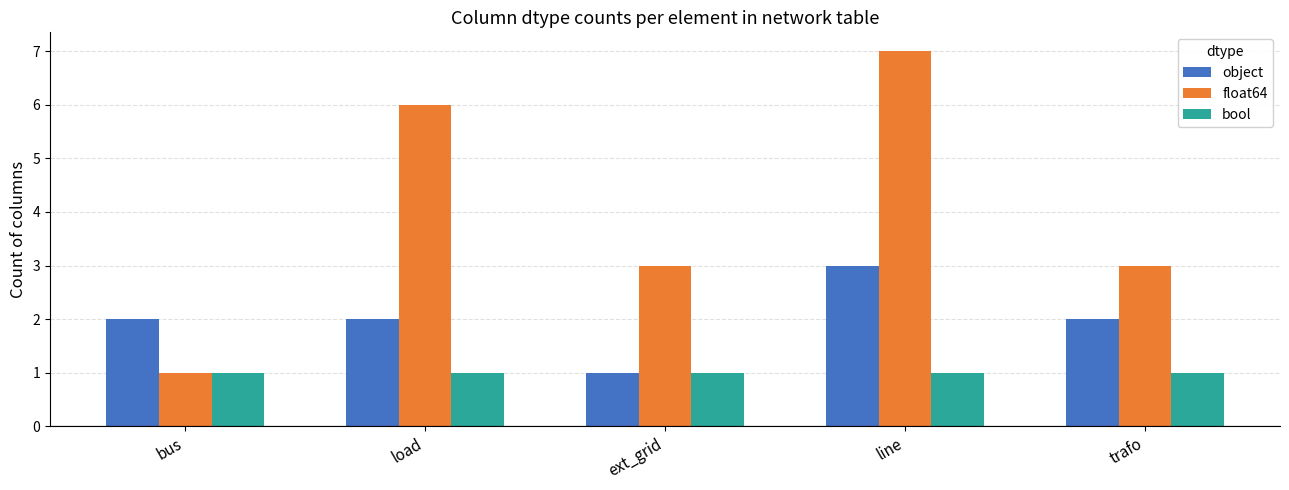

Which category has the lowest value in the float64 series?

bus